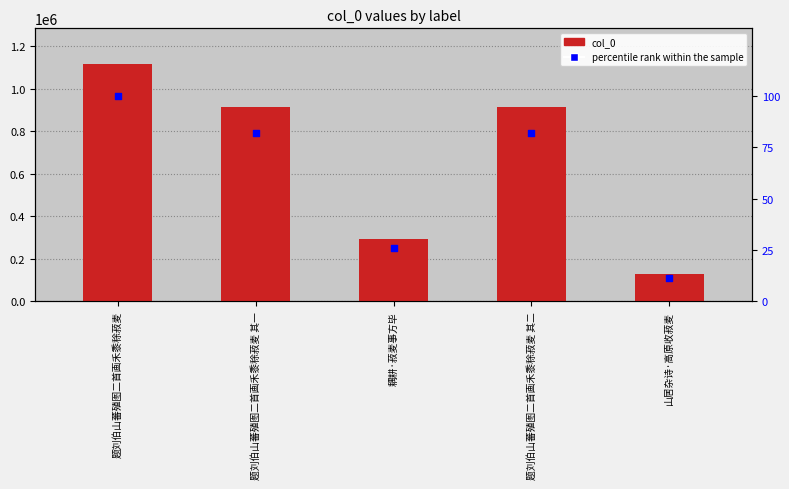

What are all the series names shown in the legend?

col_0, percentile rank within the sample